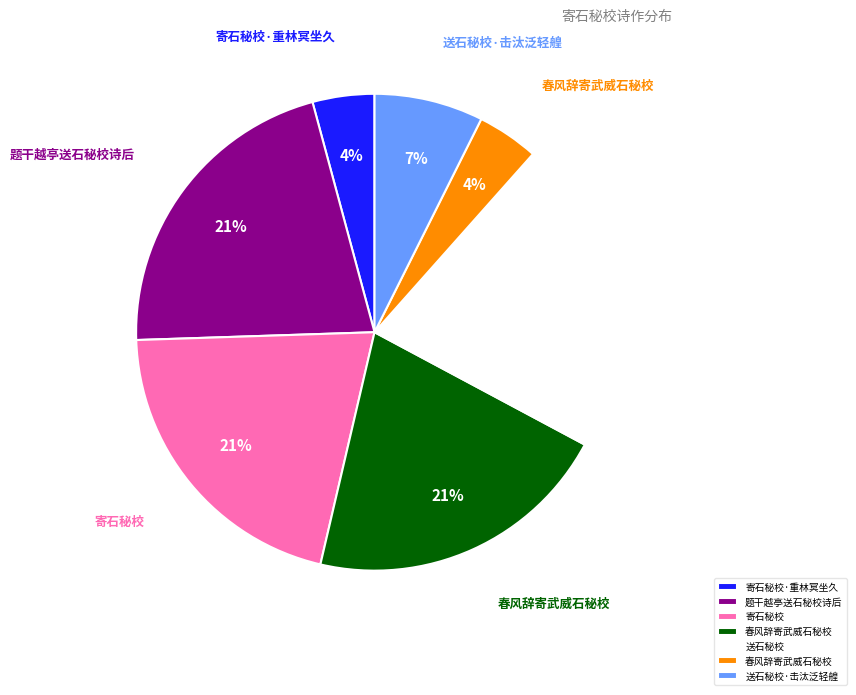

Is there a majority slice in this chart?

No